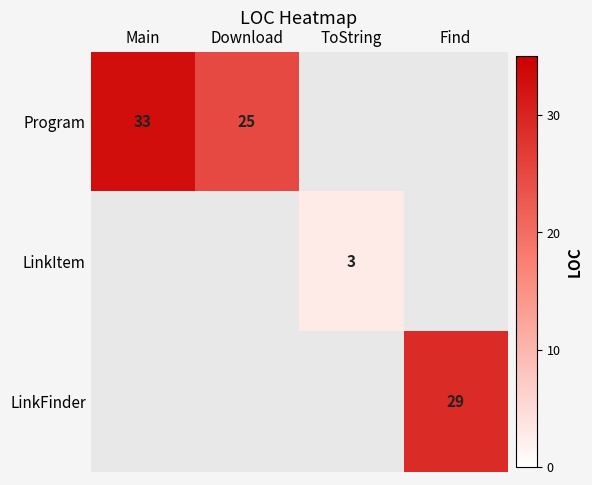

At how many categories does at least one series exceed 3?

3